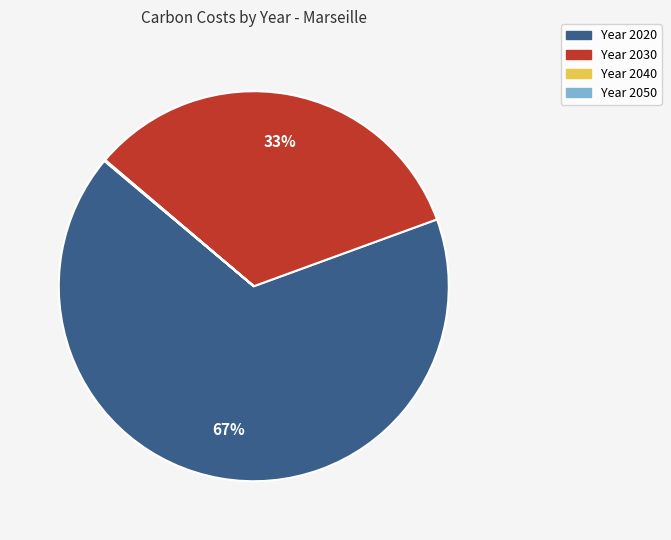

Is there a majority slice in this chart?

Yes